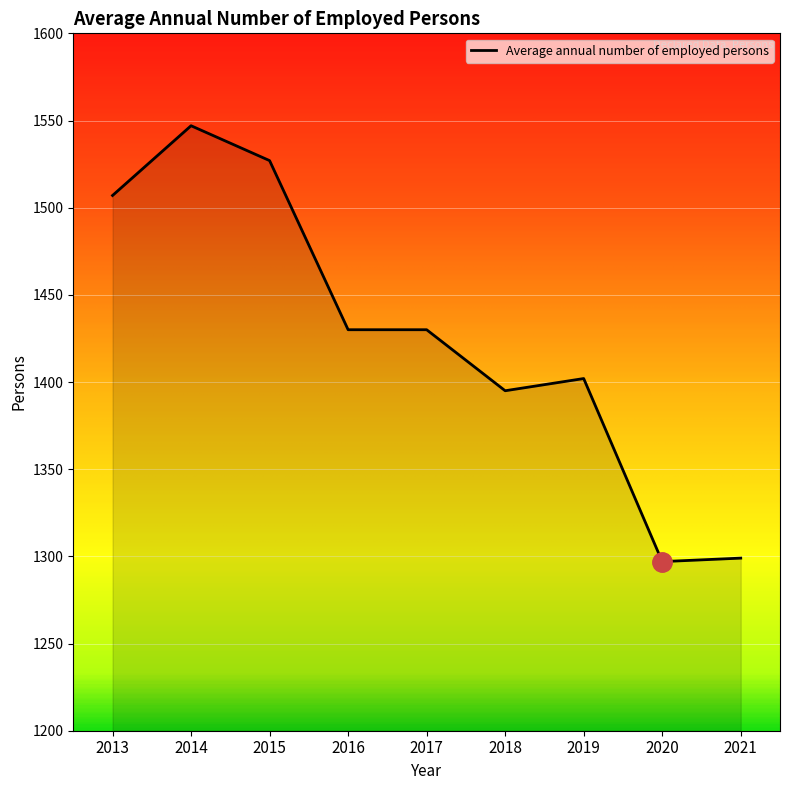

How many lines are shown in the chart?

1